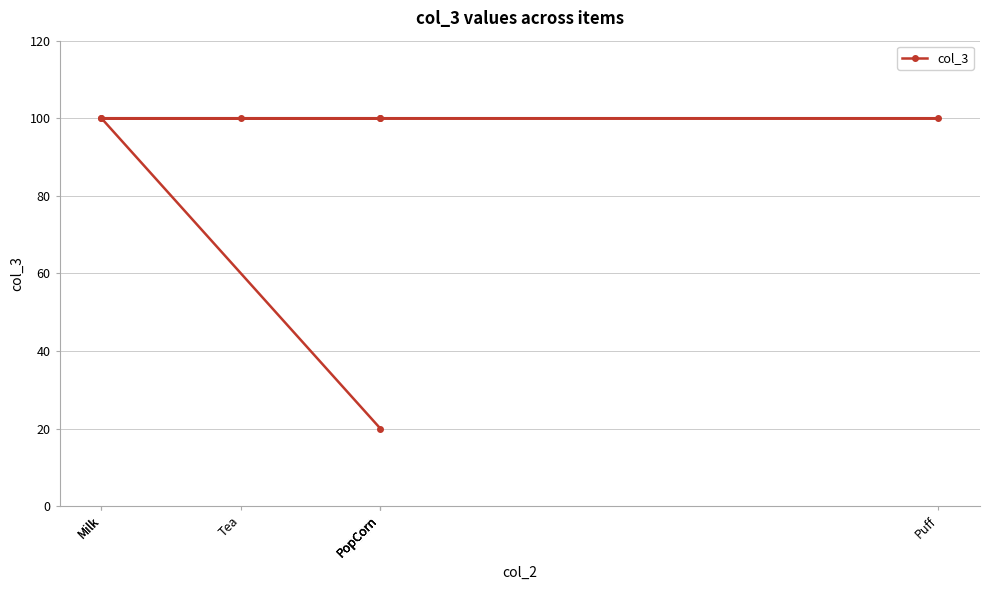

Which label corresponds to the largest value in the chart?

PopCorn